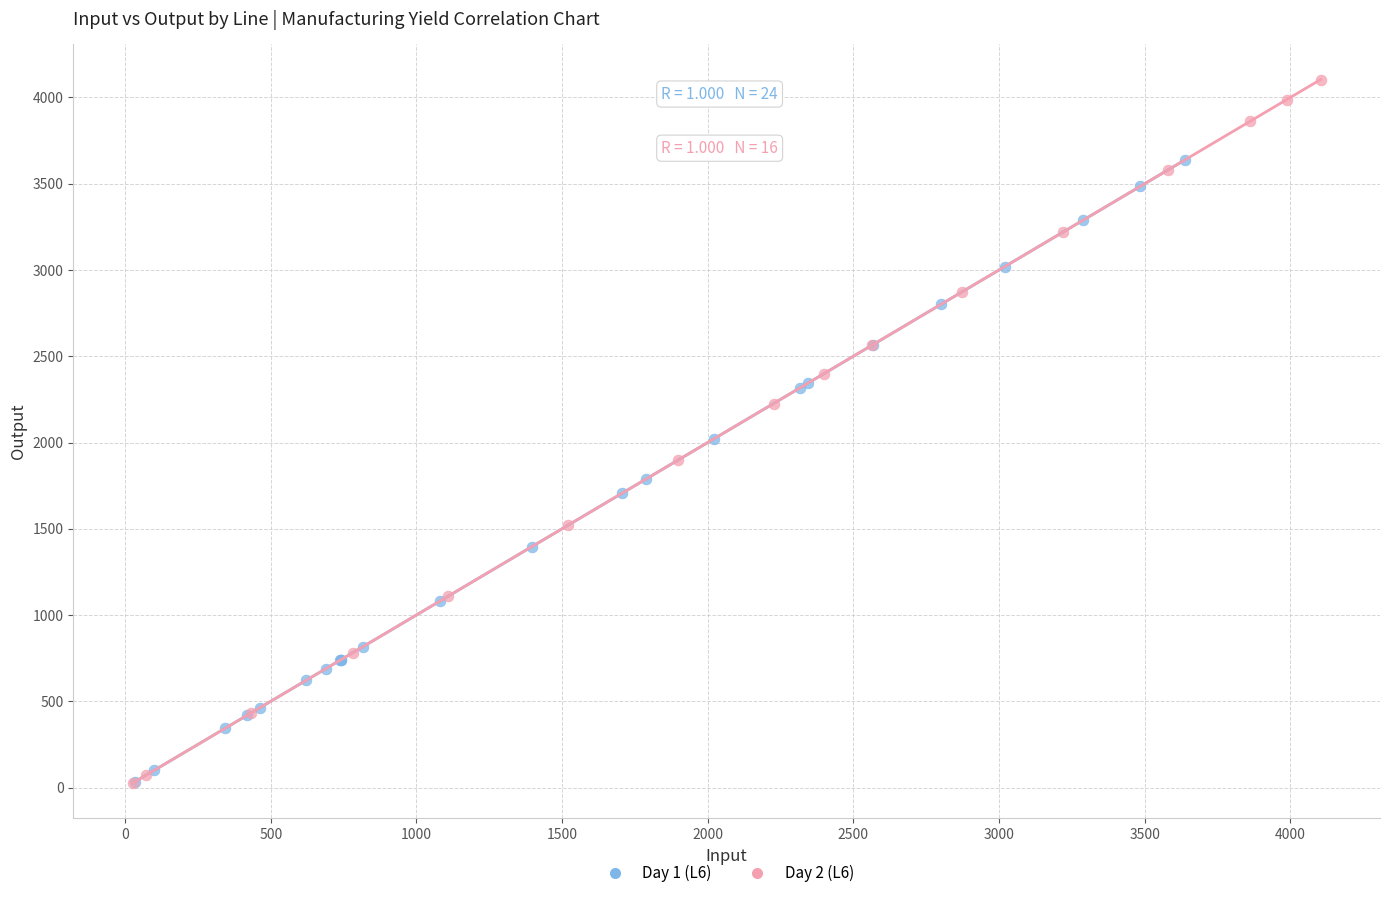

What are all the series names shown in the legend?

Day 1 (L6), Day 2 (L6)